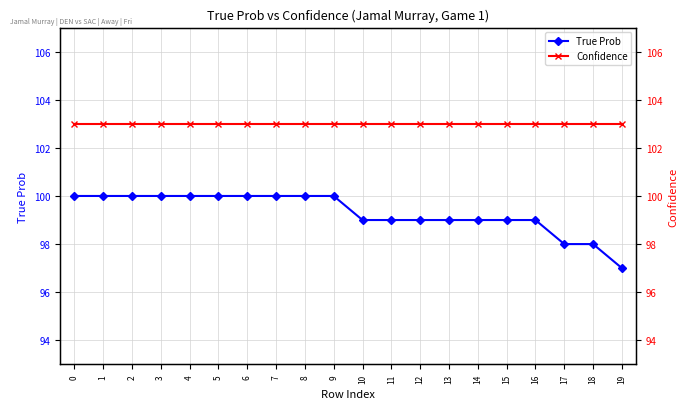

Count the True Prob values in the range 99 to 100.

17